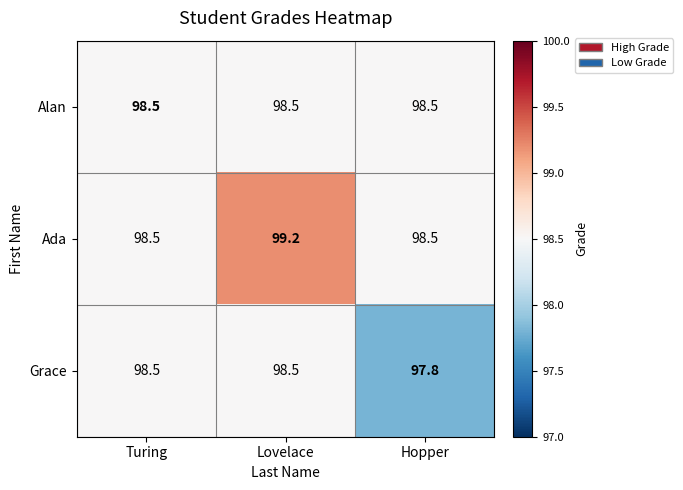

Reading right to left, what are all the values shown in this chart?

Alan: 98.5	98.5	98.5
Ada: 98.5	99.2	98.5
Grace: 97.8	98.5	98.5